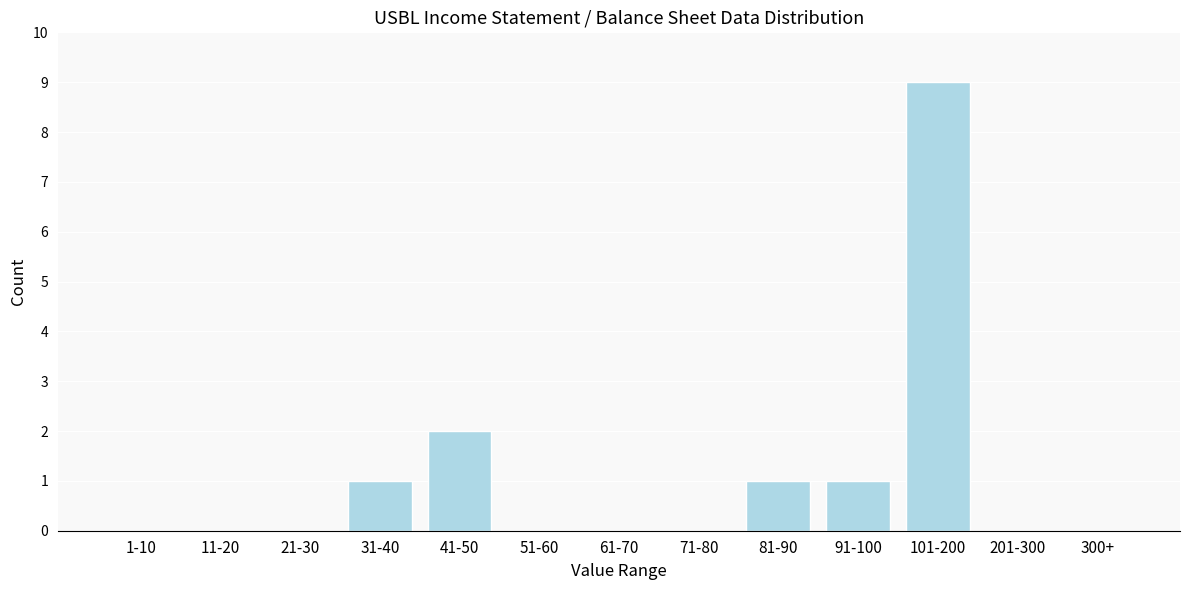

Reading left to right, extract all data points from this chart.

1-10=0	11-20=0	21-30=0	31-40=1	41-50=2	51-60=0	61-70=0	71-80=0	81-90=1	91-100=1	101-200=9	201-300=0	300+=0